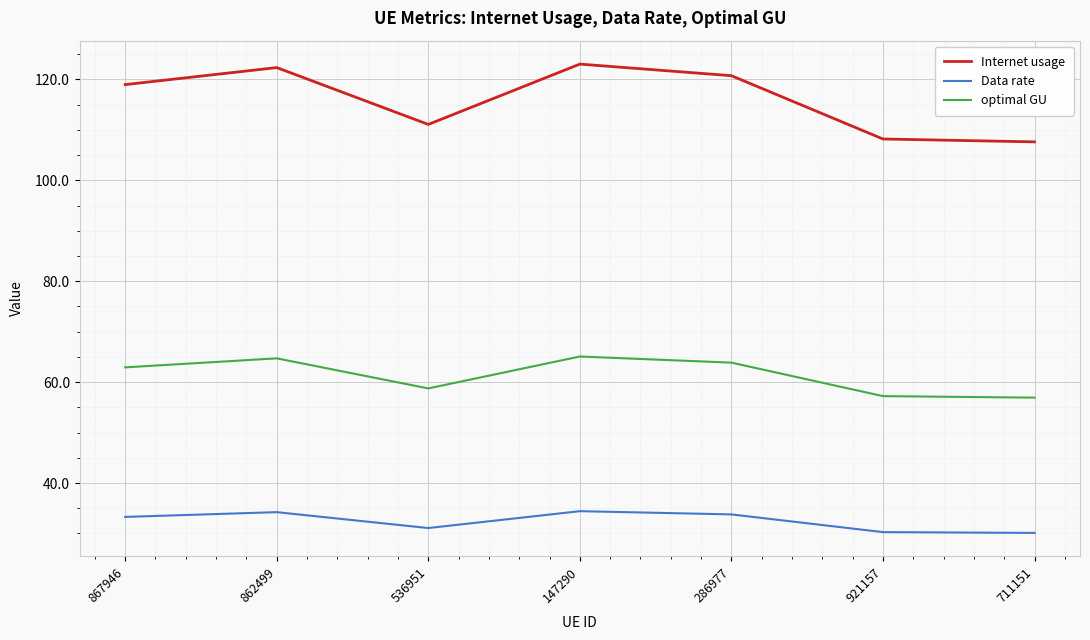

What value does the Internet usage series have at 711151?

107.6